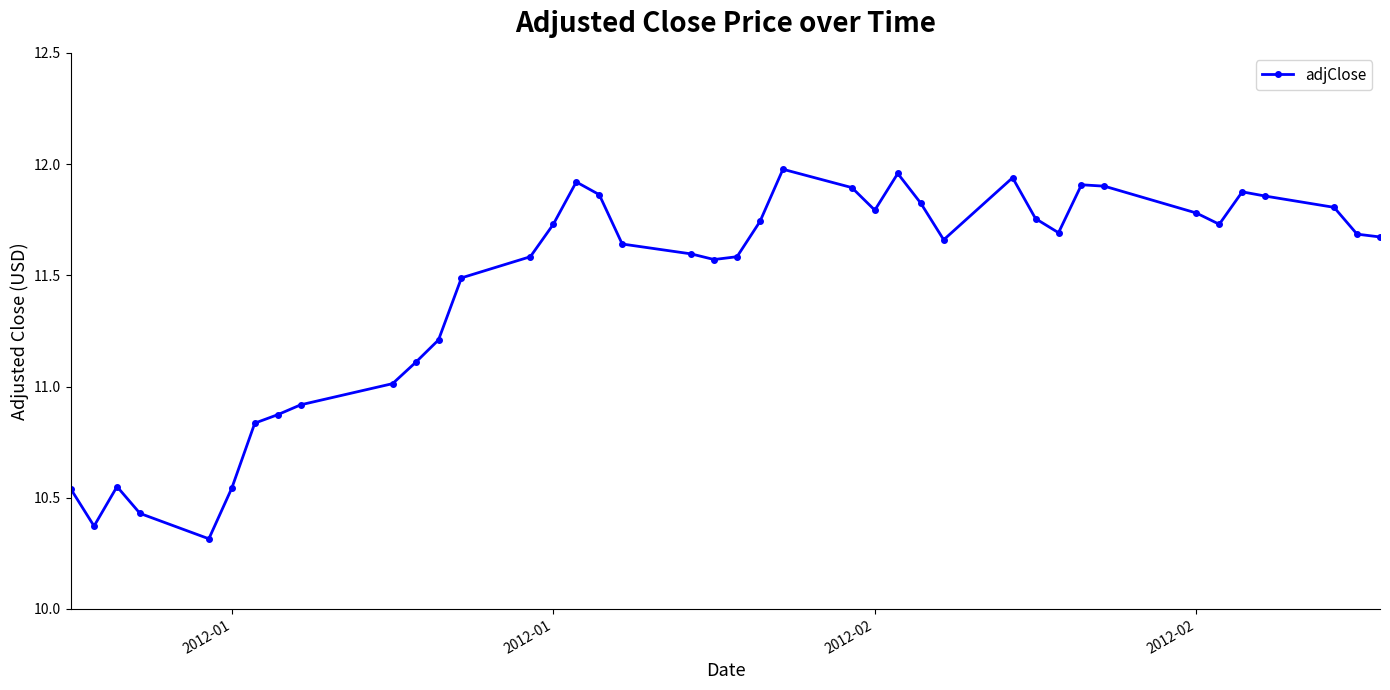

What is the difference between the maximum and minimum values?

1.7